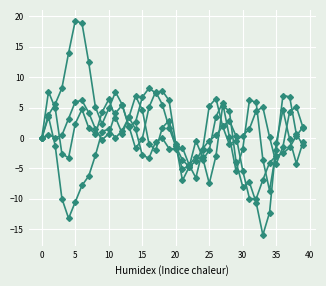

How many distinct data groups are displayed?

4